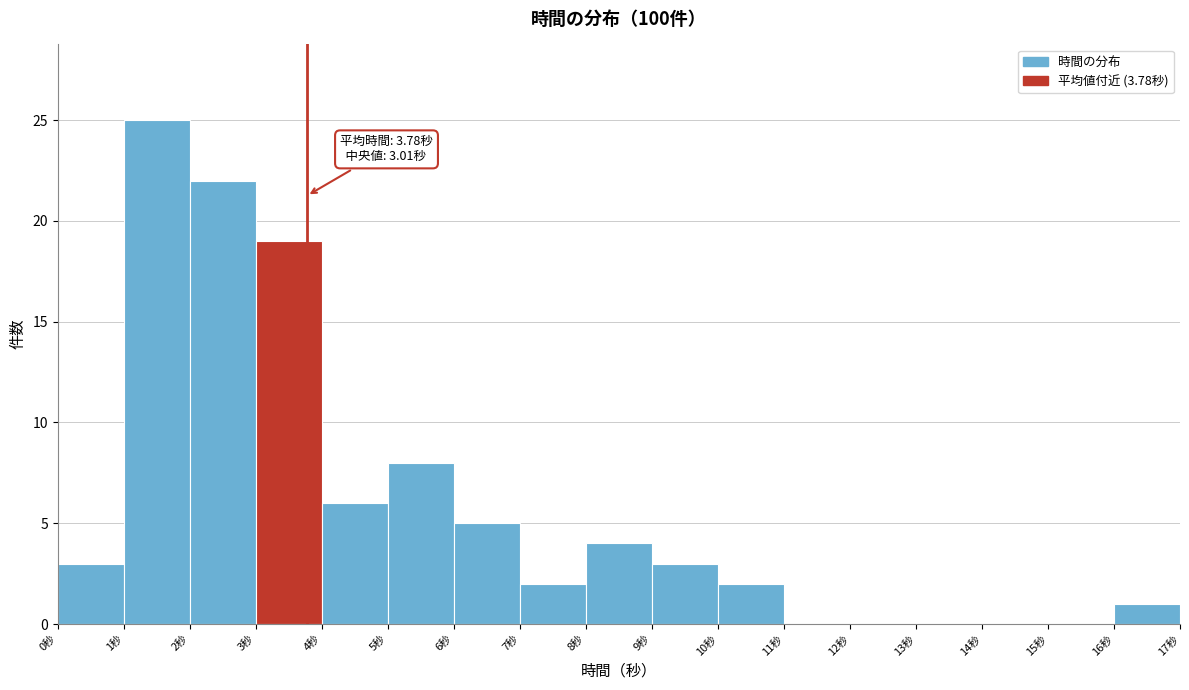

Over which range of the x-axis is the bar tallest?

1 to 2